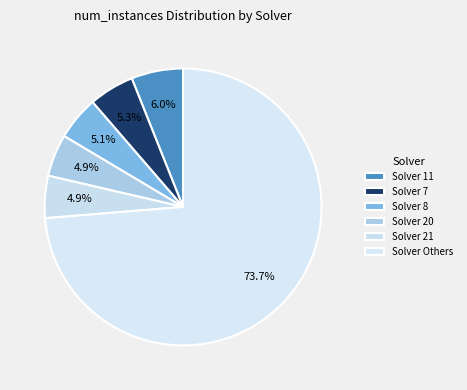

Which slice is the largest?

Solver Others